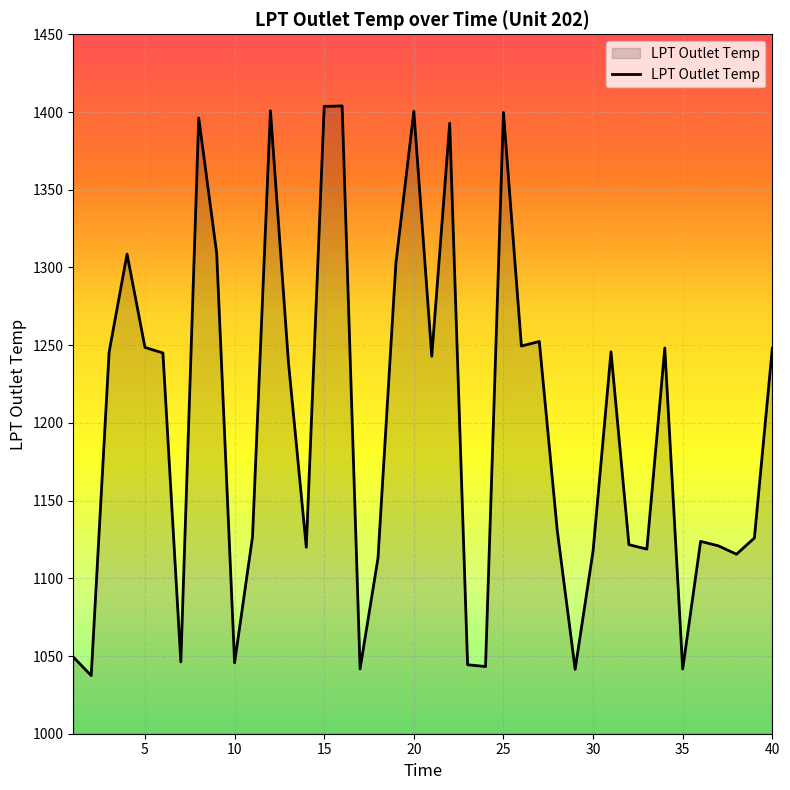

What is the smallest value displayed?

1037.4